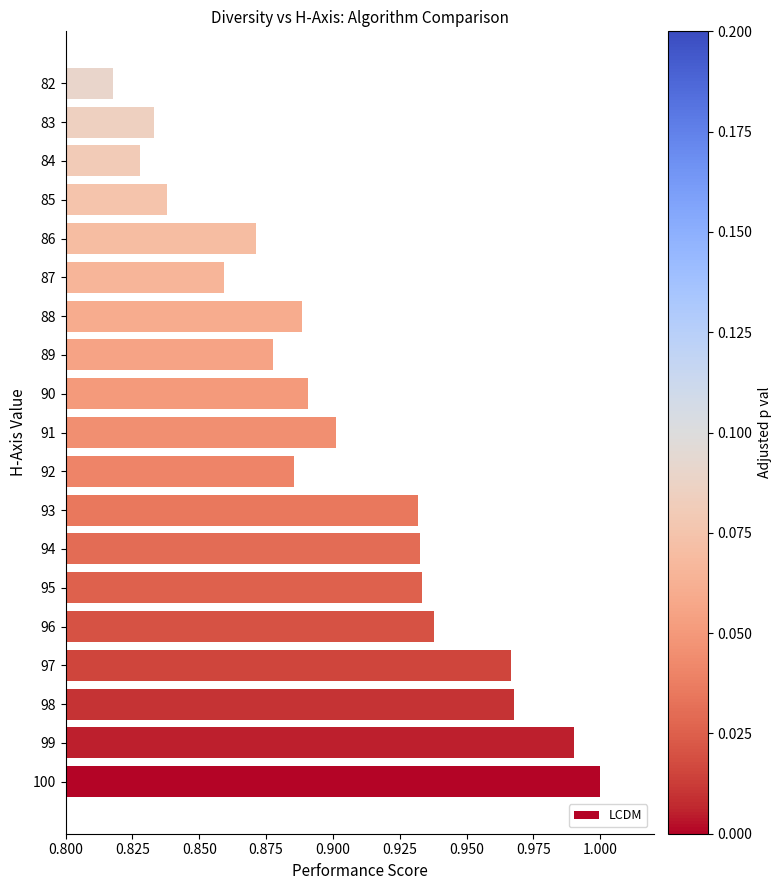

What is the sum of all values?

17.2